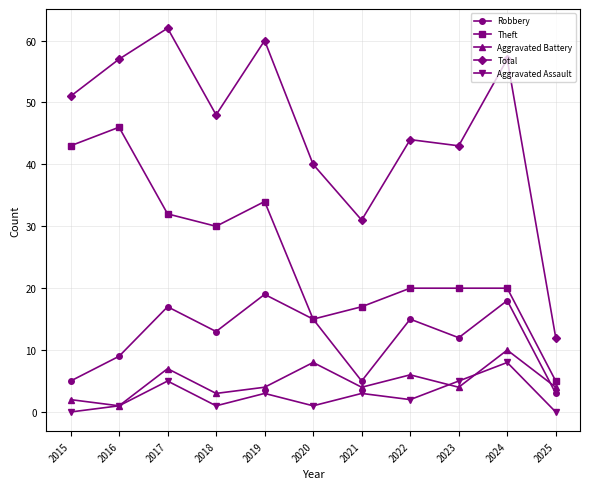

What is the sum of the Theft values at 2023 and 2024?

40